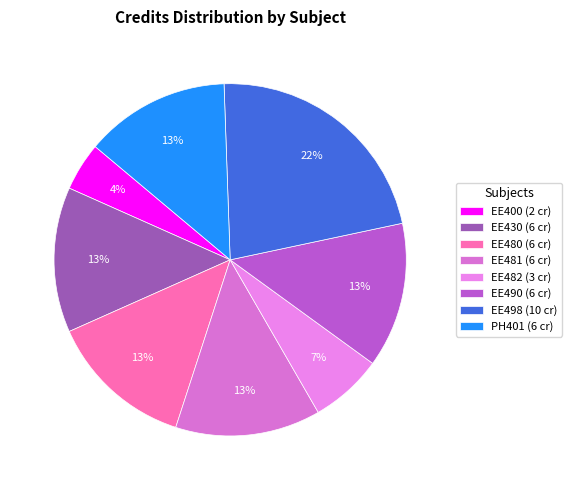

What is the total percentage of EE480 and PH401?

26.7%